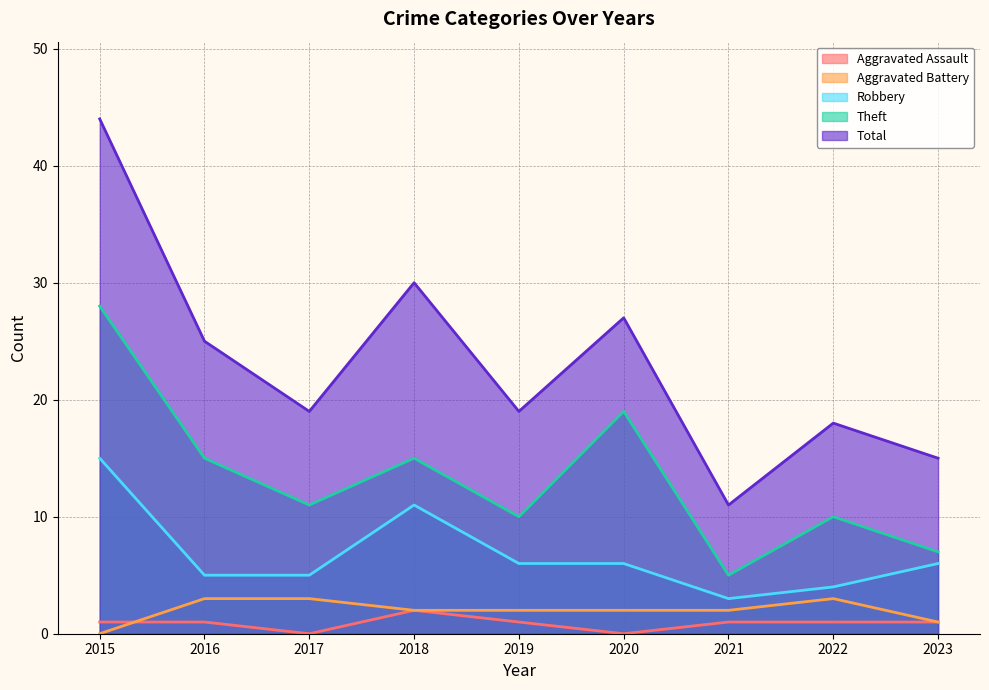

How many lines are shown in the chart?

5